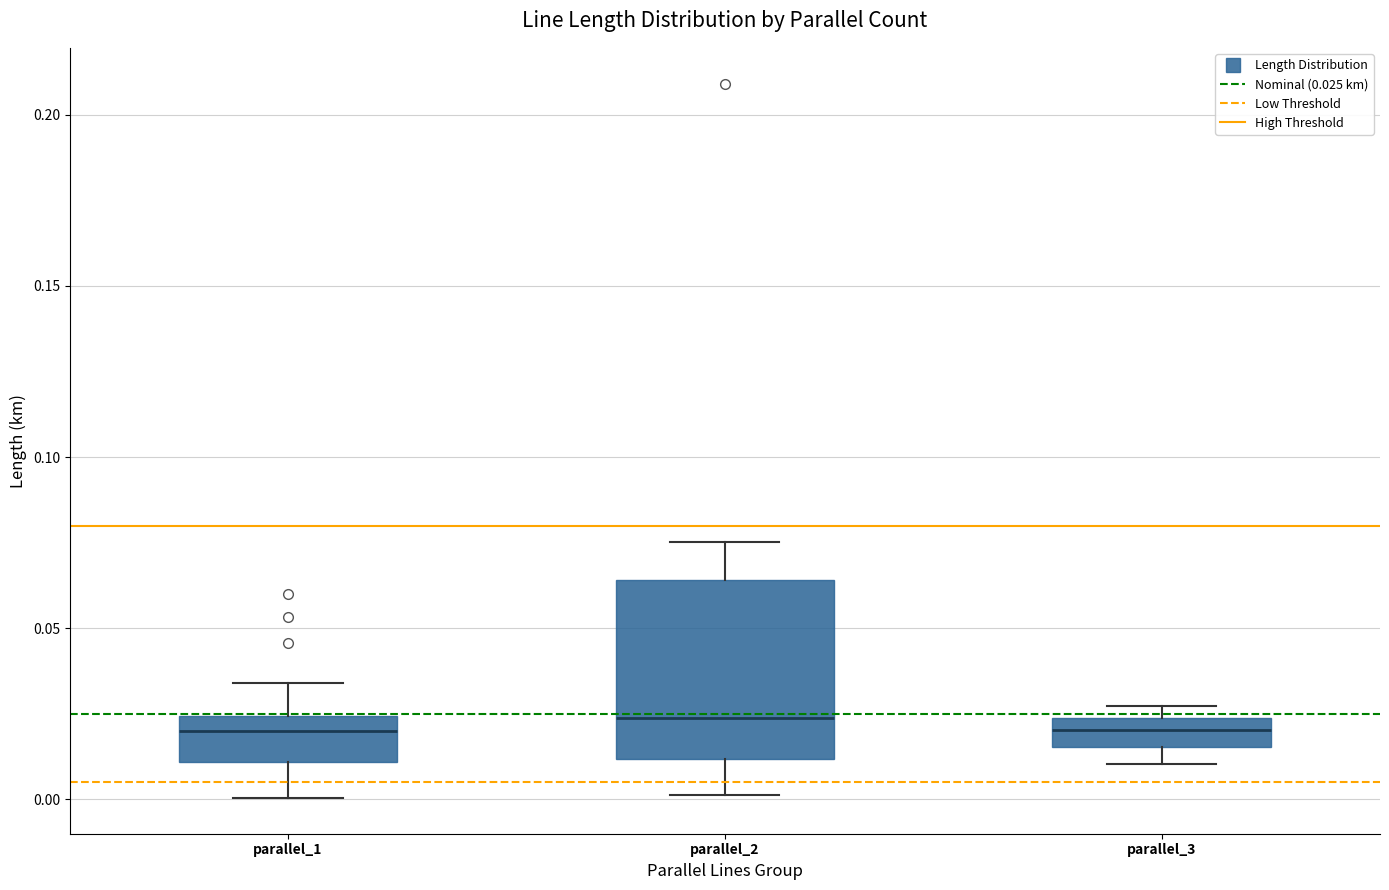

Reading left to right, read every box against the y-axis: the position of its median line, the range the box covers, and the ends of its whiskers. The values are not printed on the chart, so give them approximately, as read against the axis.

parallel_1: median 0.020, box 0.010 to 0.025, whiskers 0.000 to 0.035
parallel_2: median 0.025, box 0.010 to 0.065, whiskers 0.000 to 0.075
parallel_3: median 0.020, box 0.015 to 0.025, whiskers 0.010 to 0.025 (just above the box's upper edge)